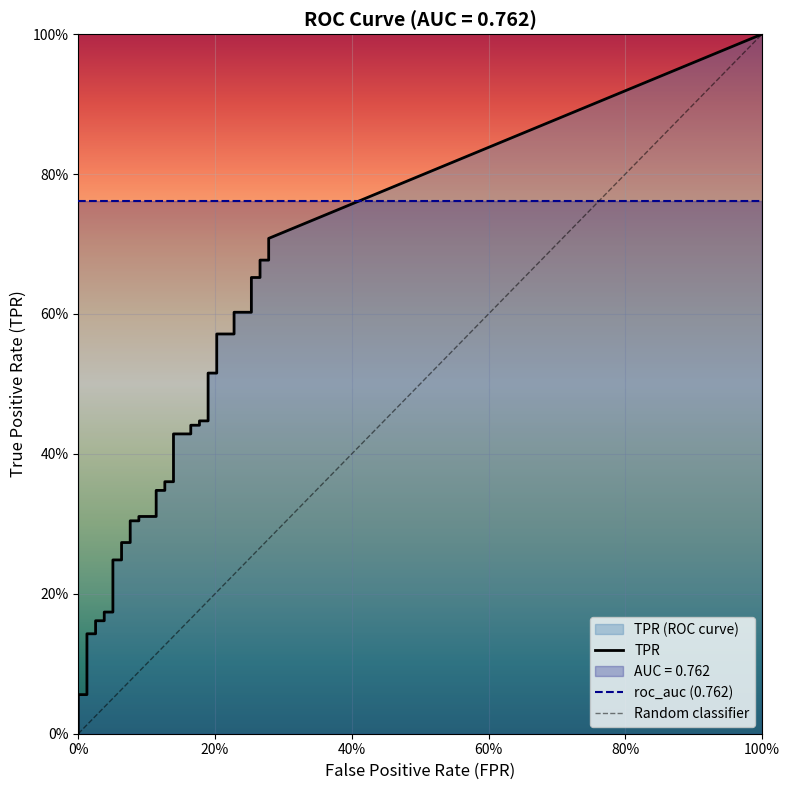

What is the difference between the second highest and second lowest values in the tpr series?

0.7